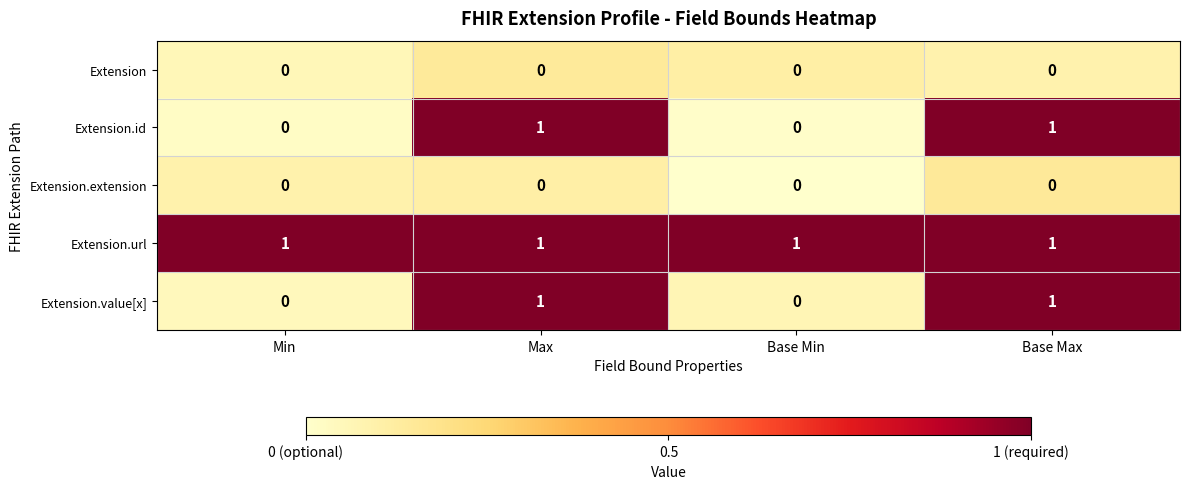

Which series has the largest total across all categories?

Extension.url